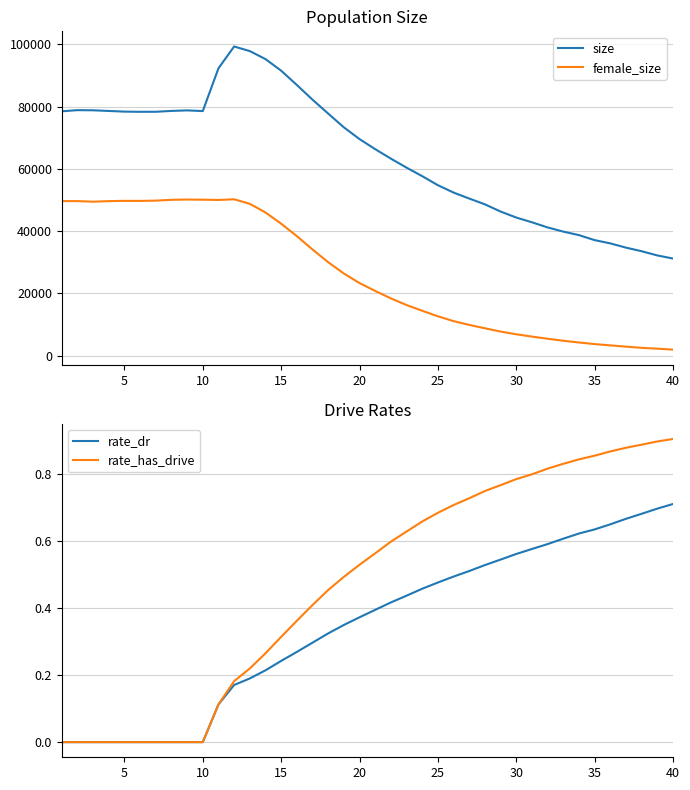

True or false: rate_dr and female_size cross at least once.

False